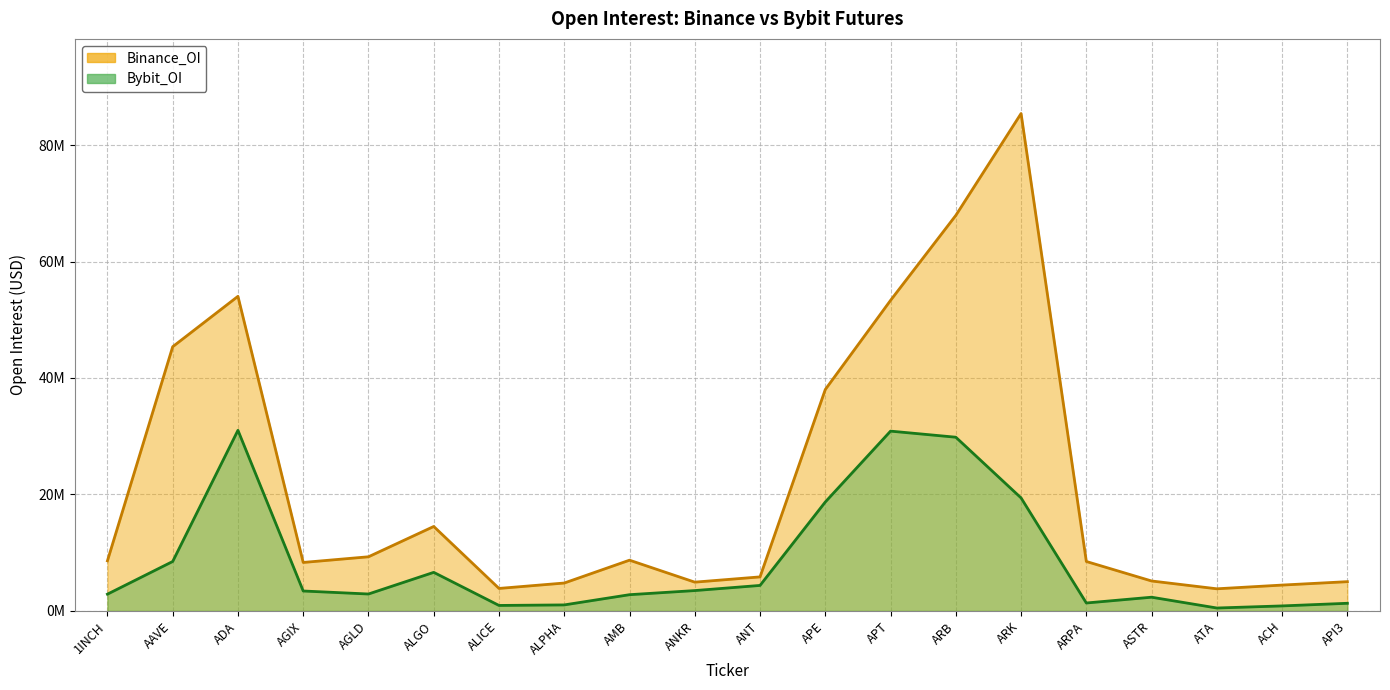

List the series in order of their overall mean, lowest first.

Bybit_OI, Binance_OI